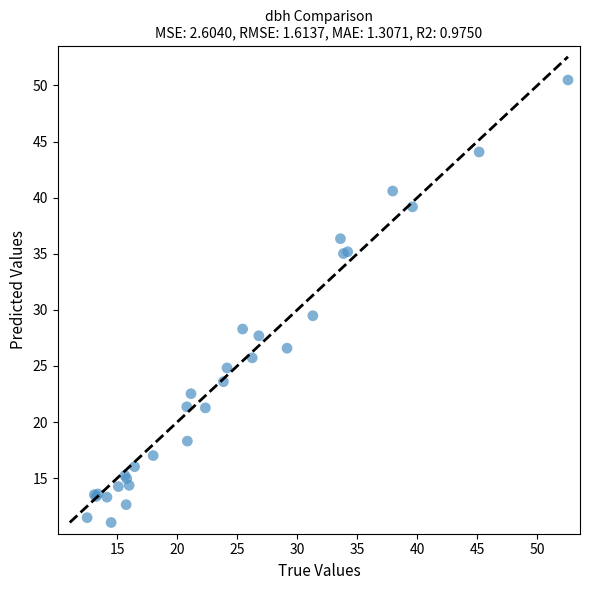

What Y value in the scatter plot is closest to 30?

29.5